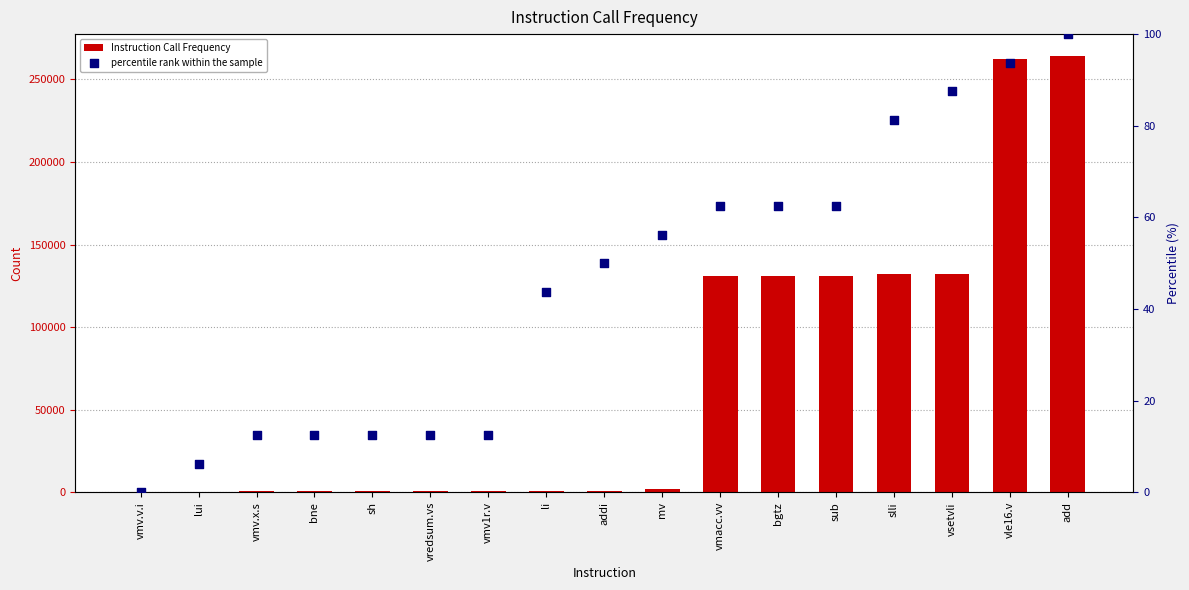

Which series has the largest Y range (max minus min)?

Instruction Call Frequency